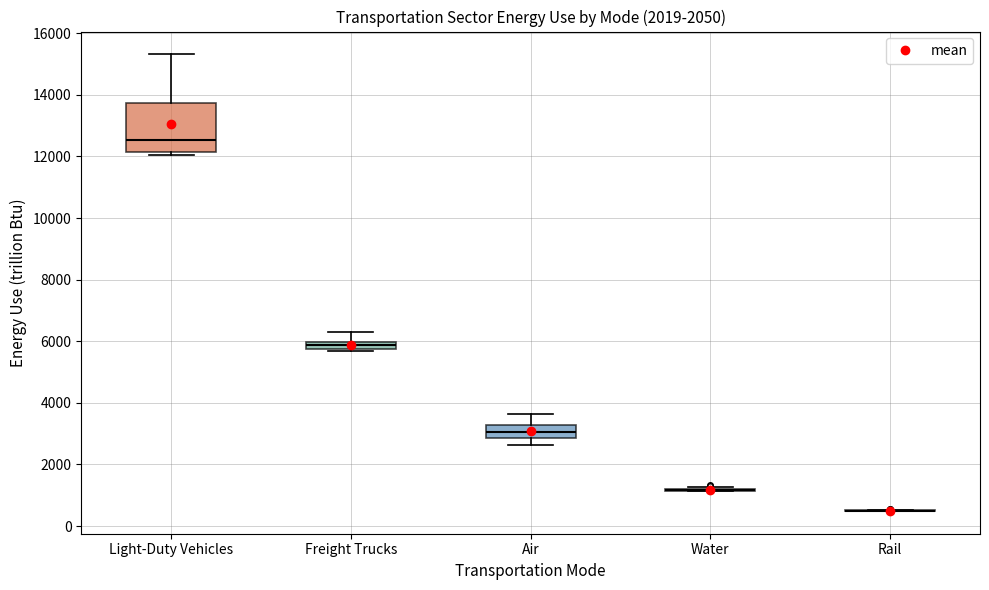

Which box is the tallest, from its lower edge to its upper edge?

Light-Duty Vehicles